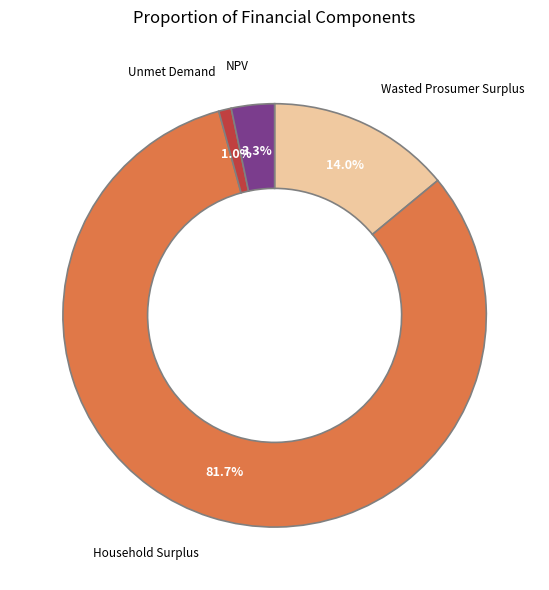

Which slice is the largest?

Household Surplus